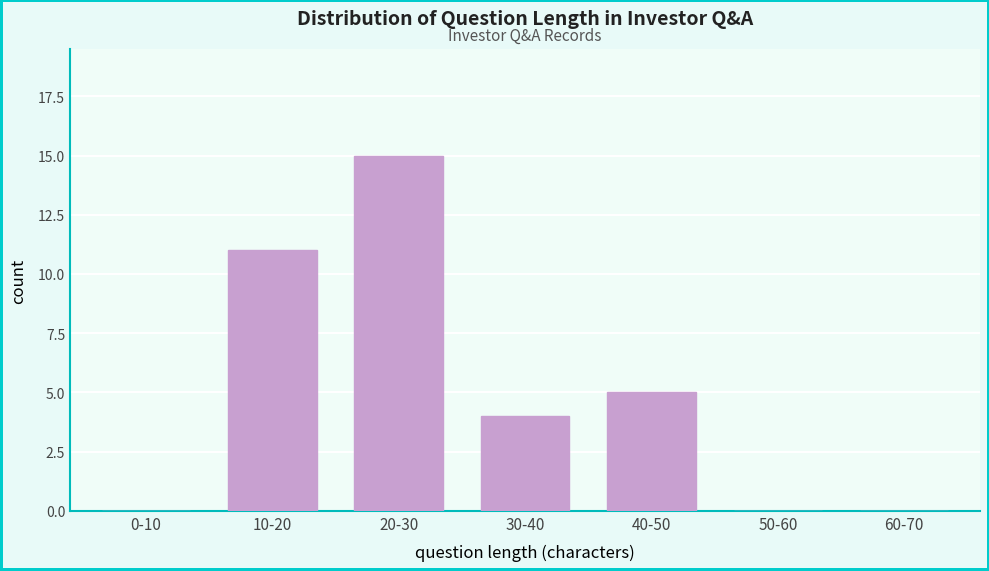

Reading left to right, extract all data points from this chart.

0-10=0	10-20=11	20-30=15	30-40=4	40-50=5	50-60=0	60-70=0